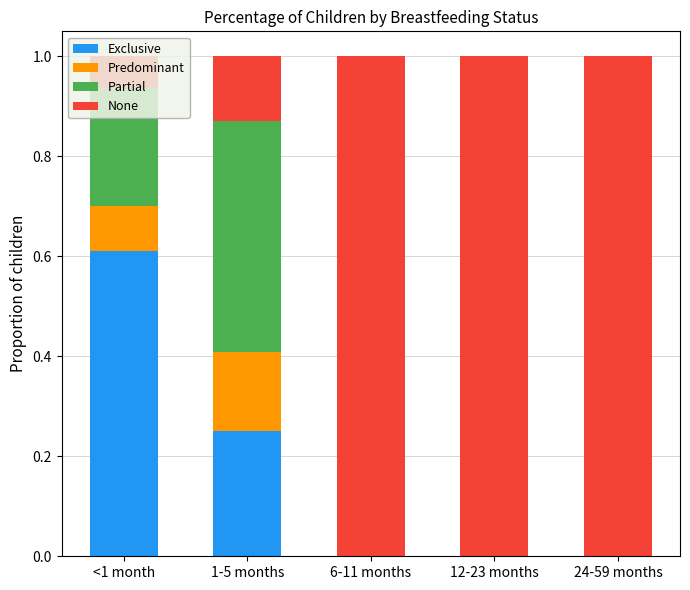

Is it true that Exclusive equals 0.0 at 6-11 months?

True